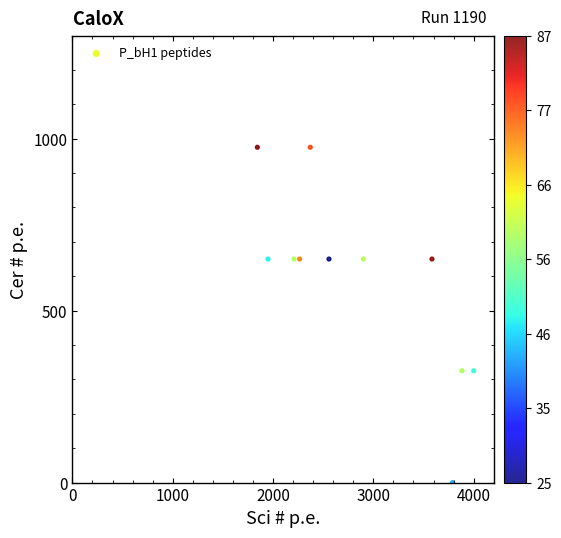

What is the range of Y values (max minus min)?

1300.0